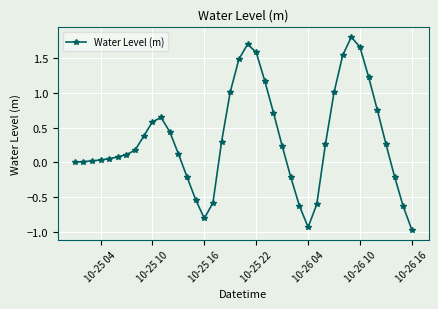

True or false: the data has more than 2 interior local peaks.

True